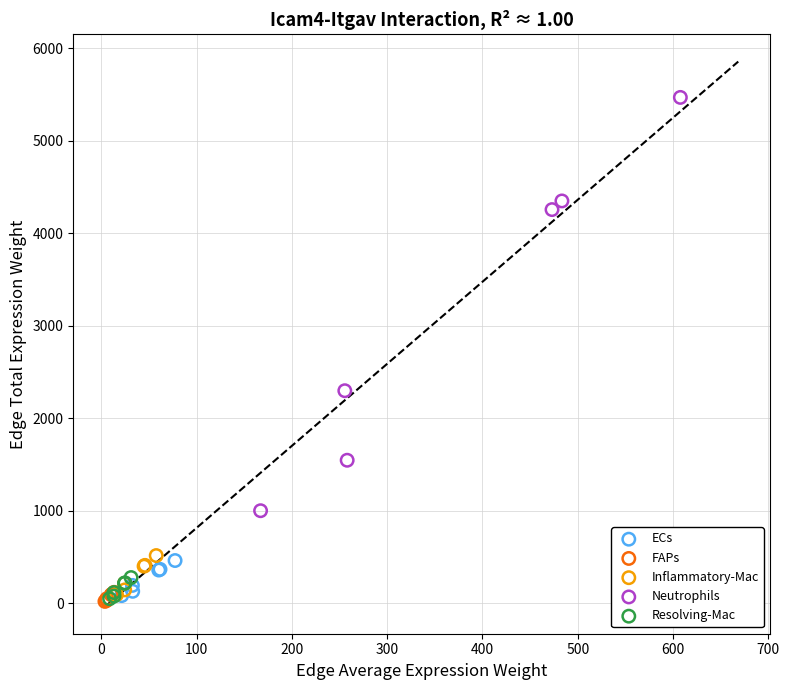

Which series contains the highest Y value?

Neutrophils